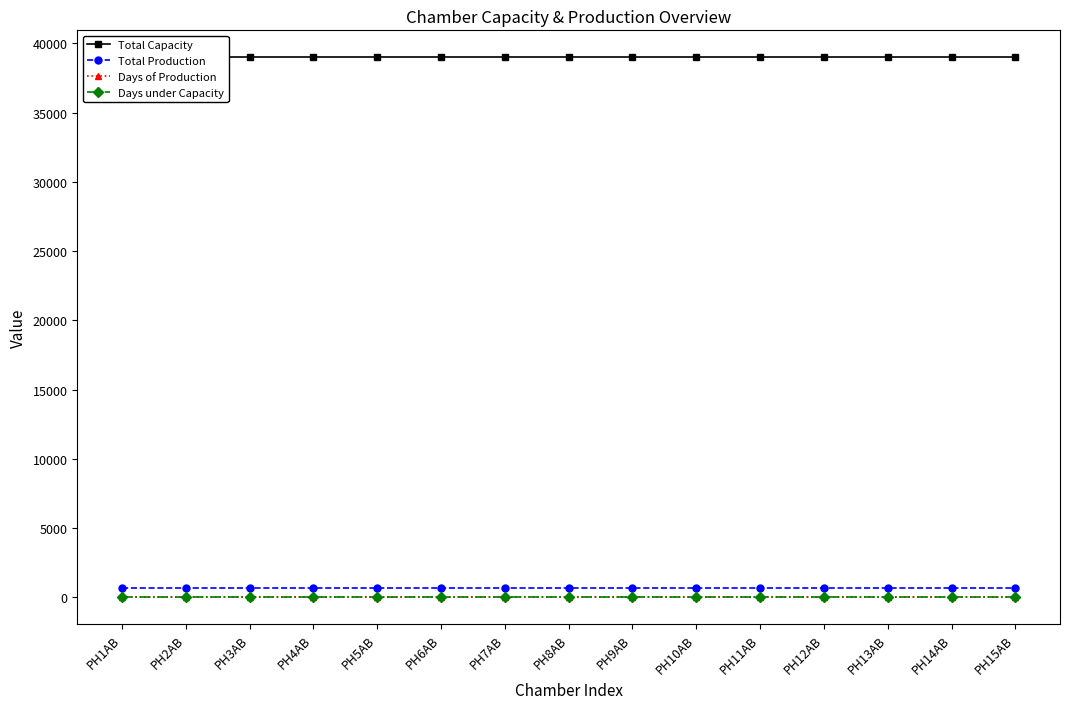

Is this an area chart (filled region under the line)?

No